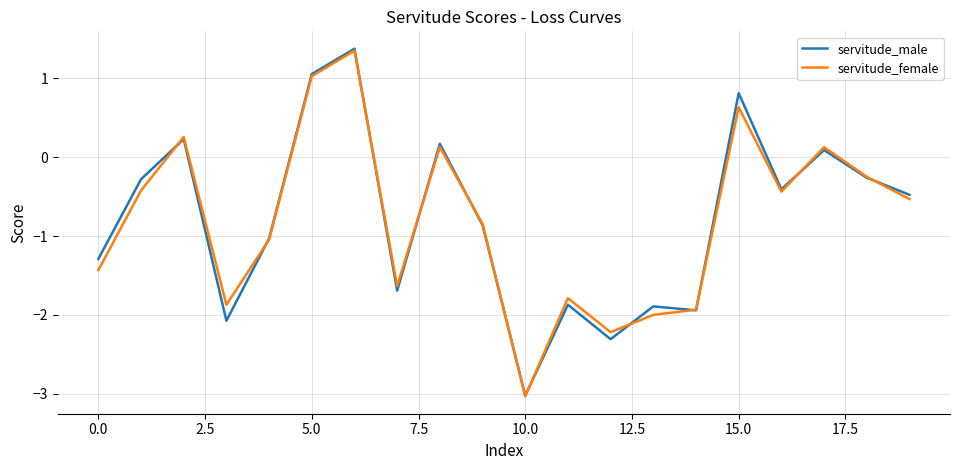

Which series has the largest range (max minus min)?

servitude_male